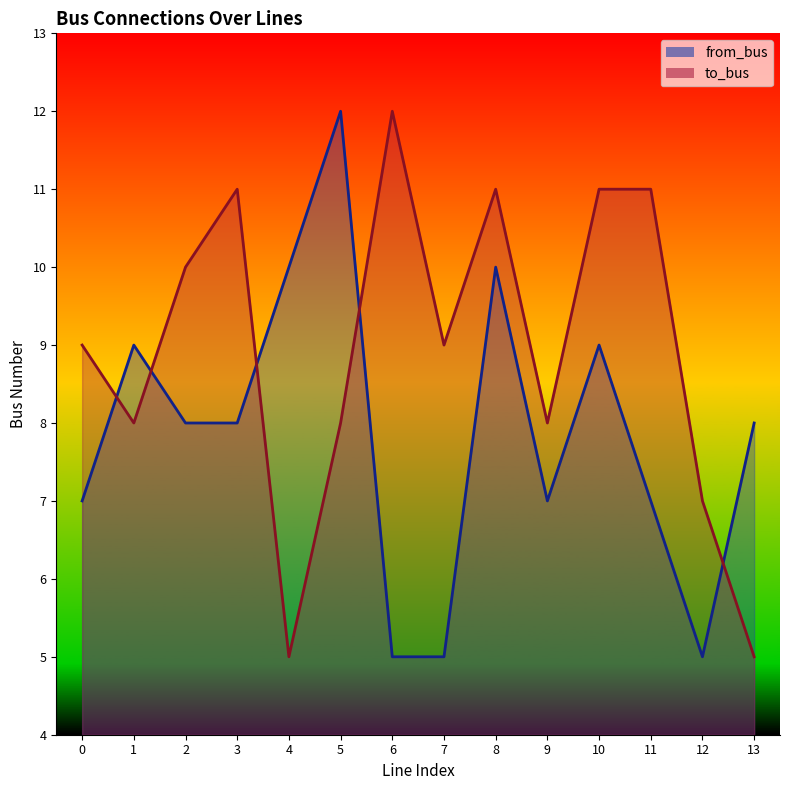

Which series has the largest range (max minus min)?

to_bus